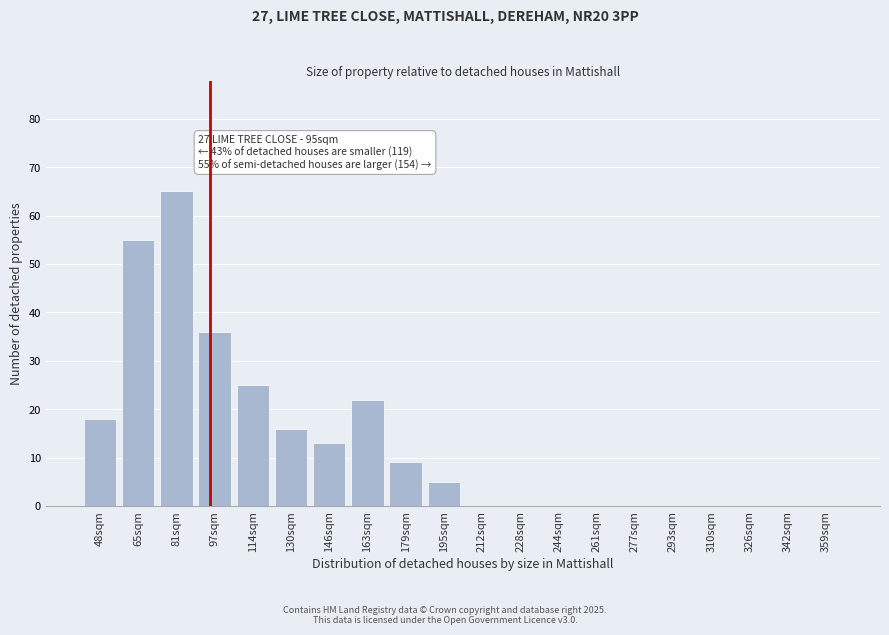

Reading left to right, extract all data points from this chart.

48sqm=18	65sqm=55	81sqm=65	97sqm=36	114sqm=25	130sqm=16	146sqm=13	163sqm=22	179sqm=9	195sqm=5	212sqm=0	228sqm=0	244sqm=0	261sqm=0	277sqm=0	293sqm=0	310sqm=0	326sqm=0	342sqm=0	359sqm=0